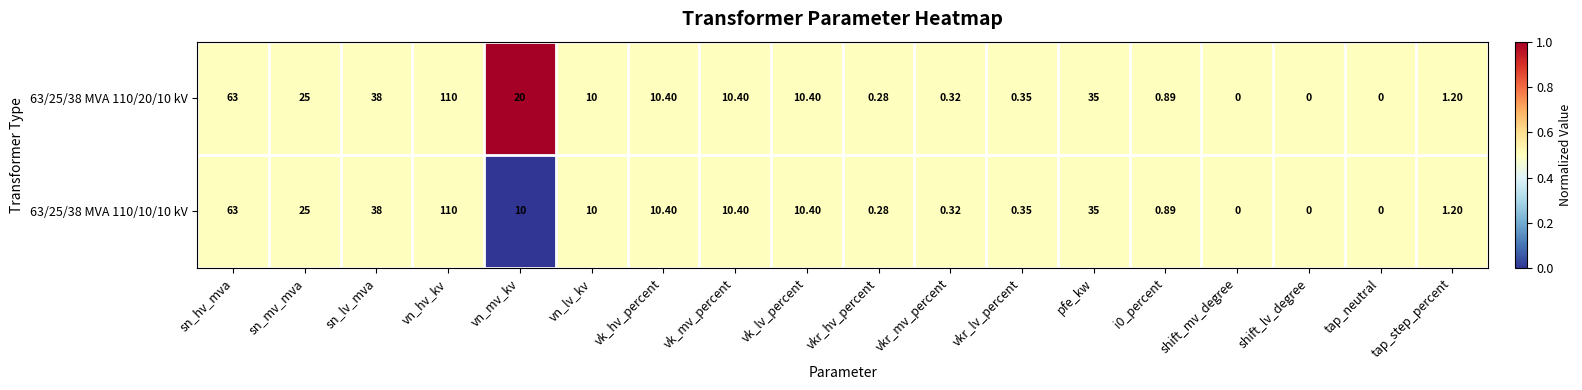

At which category is the sum across all series the highest?

vn_hv_kv